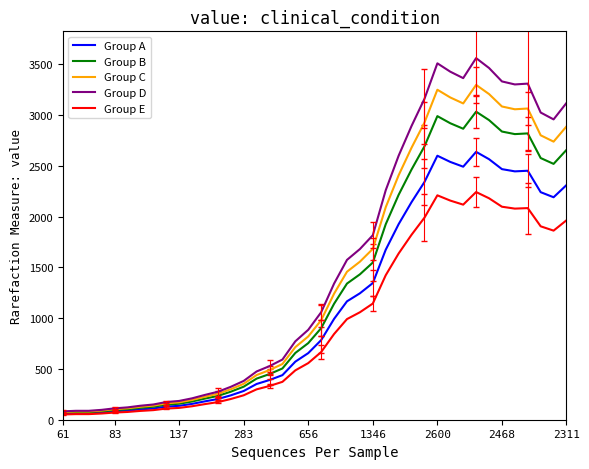

List the series in order of their overall mean, highest first.

Group D, Group C, Group B, Group A, Group E